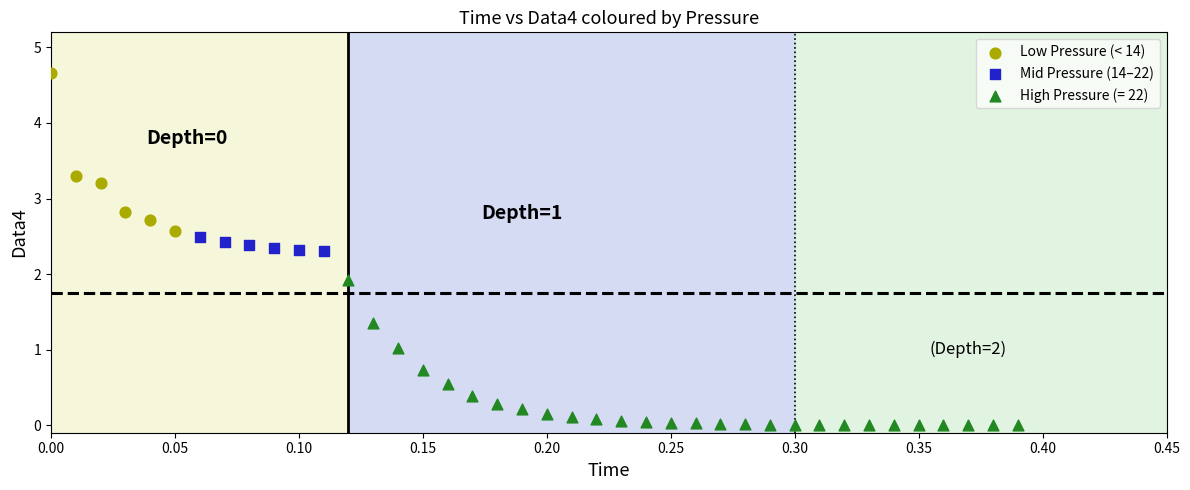

Which series has the largest Y range (max minus min)?

Low Pressure (< 14)